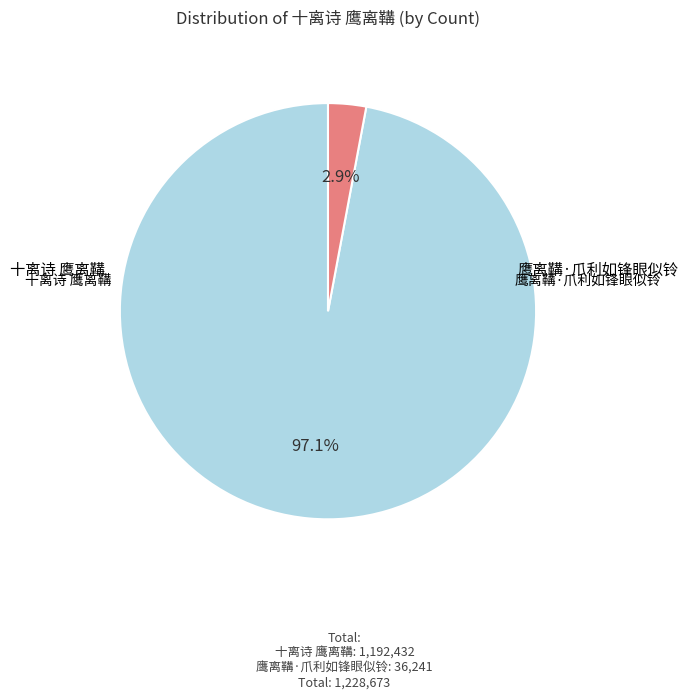

Is there a majority slice in this chart?

Yes